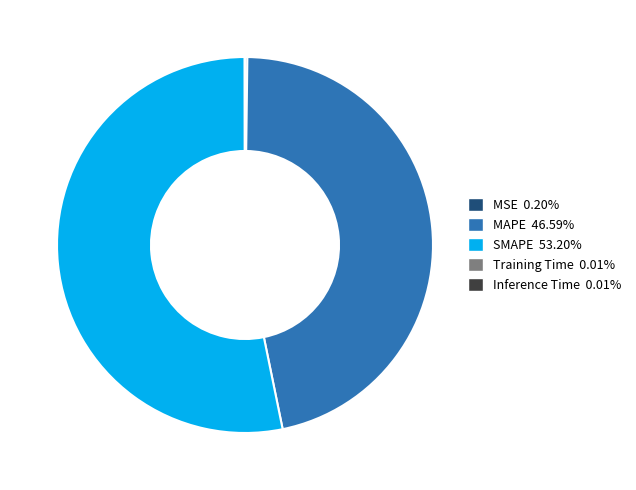

True or false: MAPE accounts for 61% of the total.

False